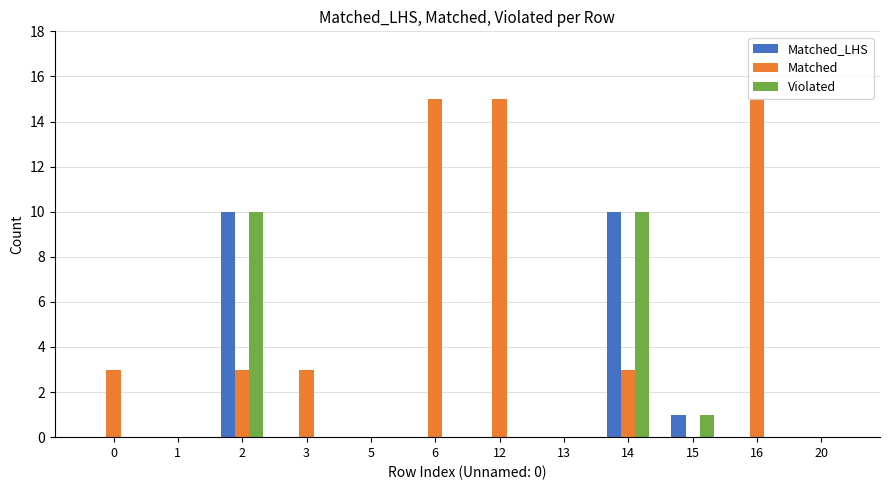

Is it true that Violated equals 0 at 20?

True